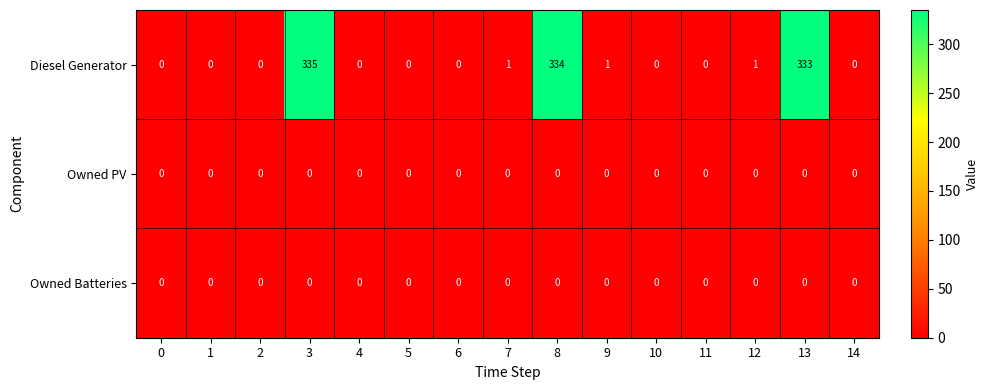

Which series has the widest spread of values?

Diesel Generator